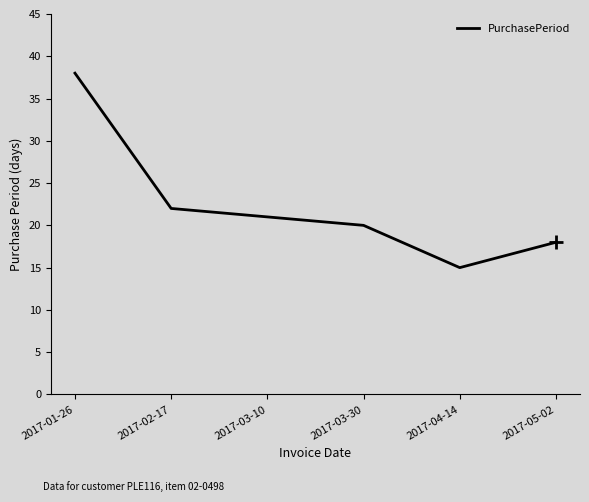

What is the ratio of the value at 2017-05-02 to the value at 2017-03-10?

0.9